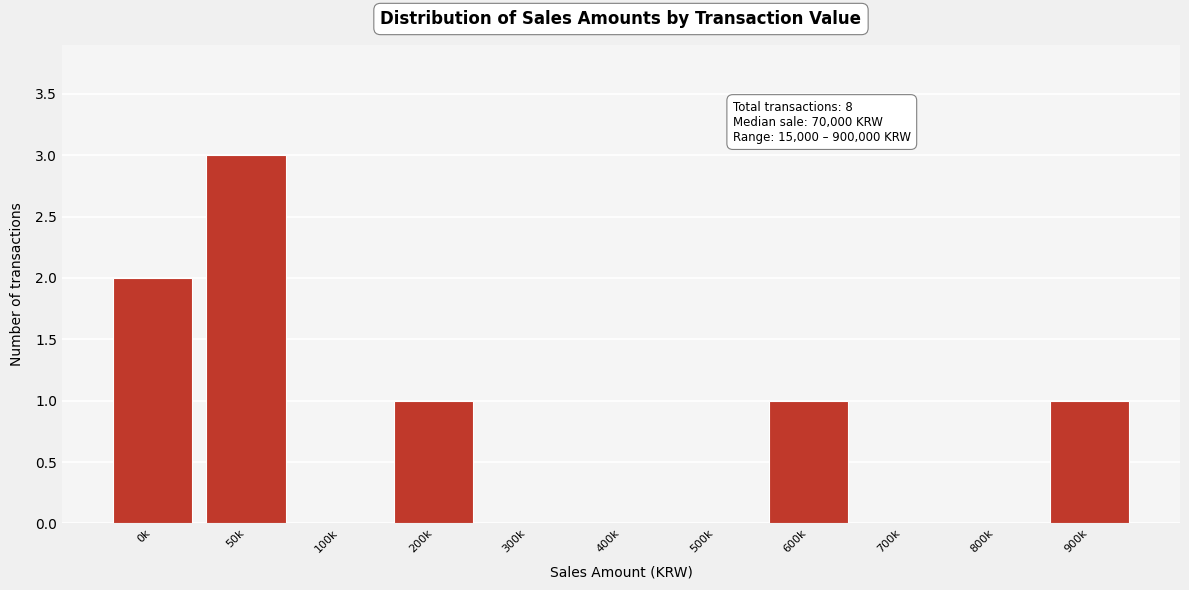

Reading left to right, what are all the values shown in this chart?

0k=2	50k=3	100k=0	200k=1	300k=0	400k=0	500k=0	600k=1	700k=0	800k=0	900k=1